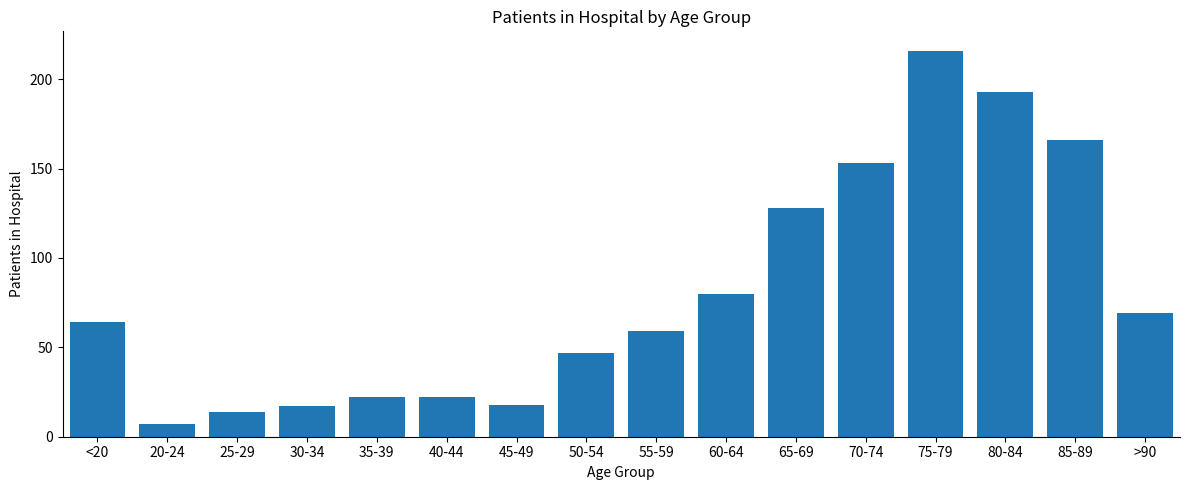

The chart shows a value of 217 at 65-69. True or false?

False